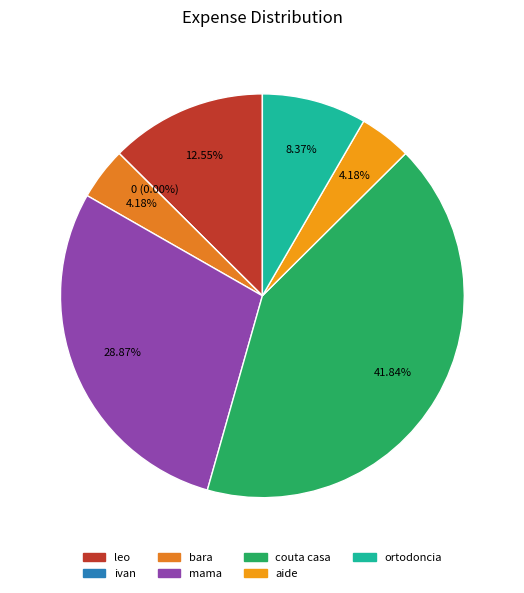

What is the smallest slice in the pie chart?

ivan